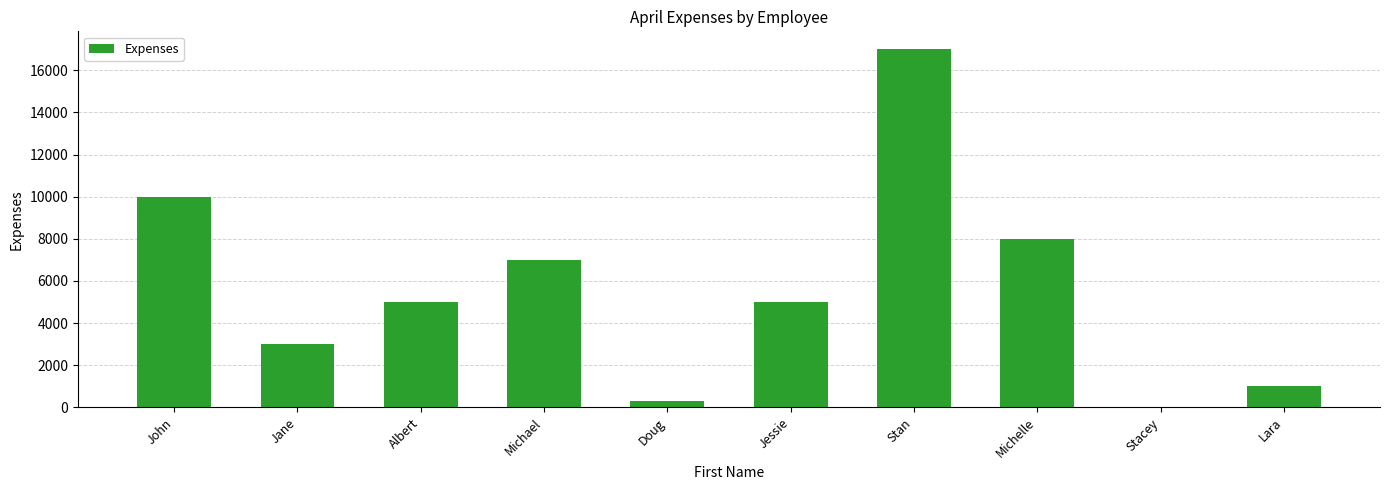

What is the greatest value displayed?

17000